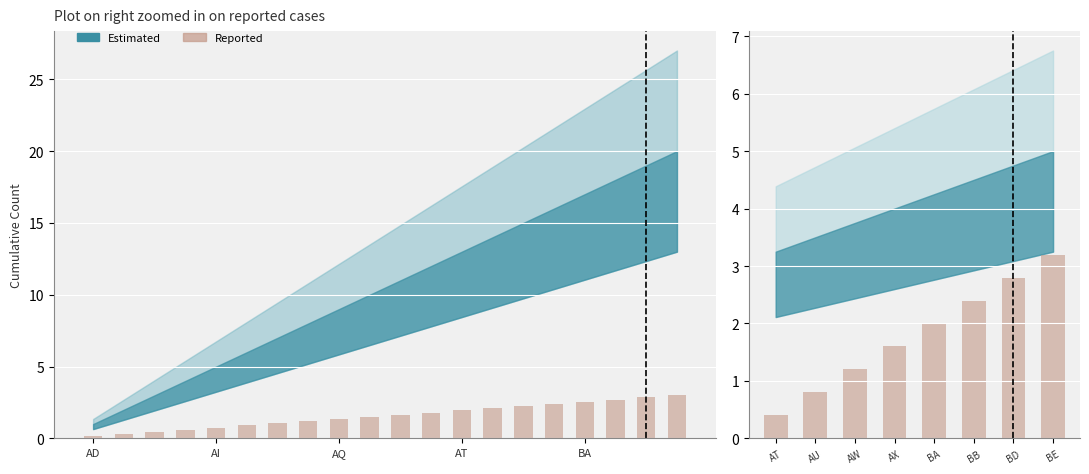

Which category has the lowest value across all series?

AT